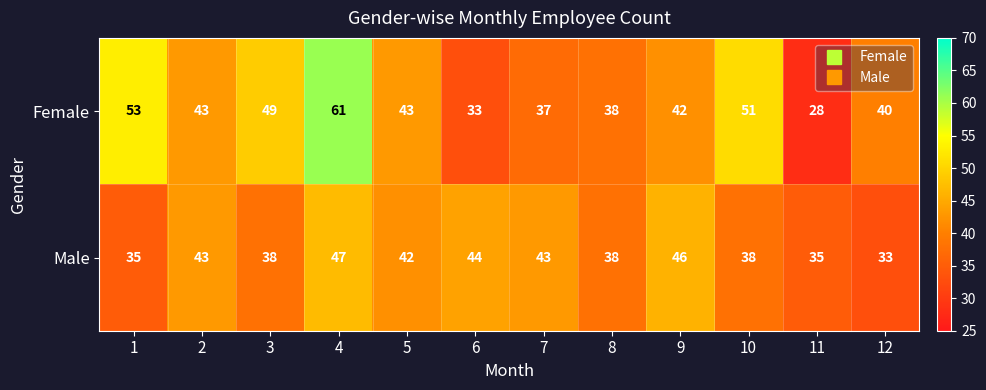

The Female series shows 55 at 7. True or false?

False